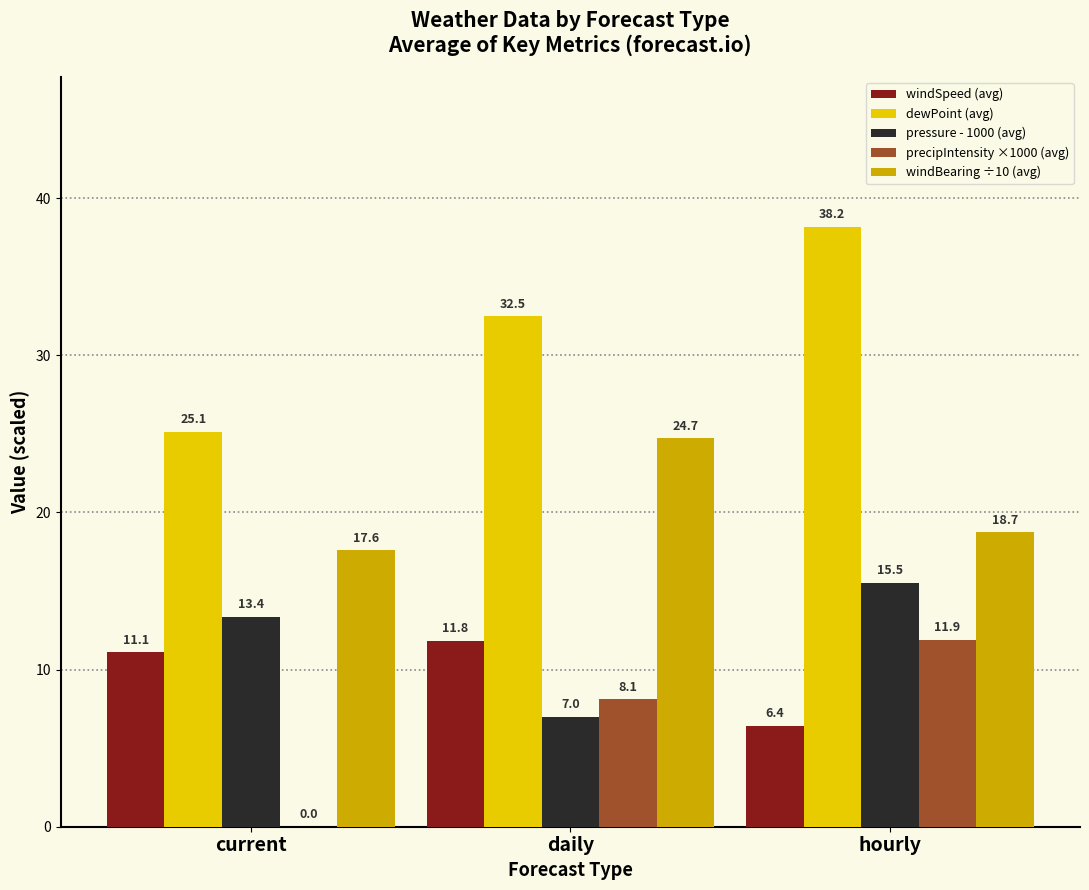

True or false: pressure - 1000 (avg) has a value of 13.4 at current.

True